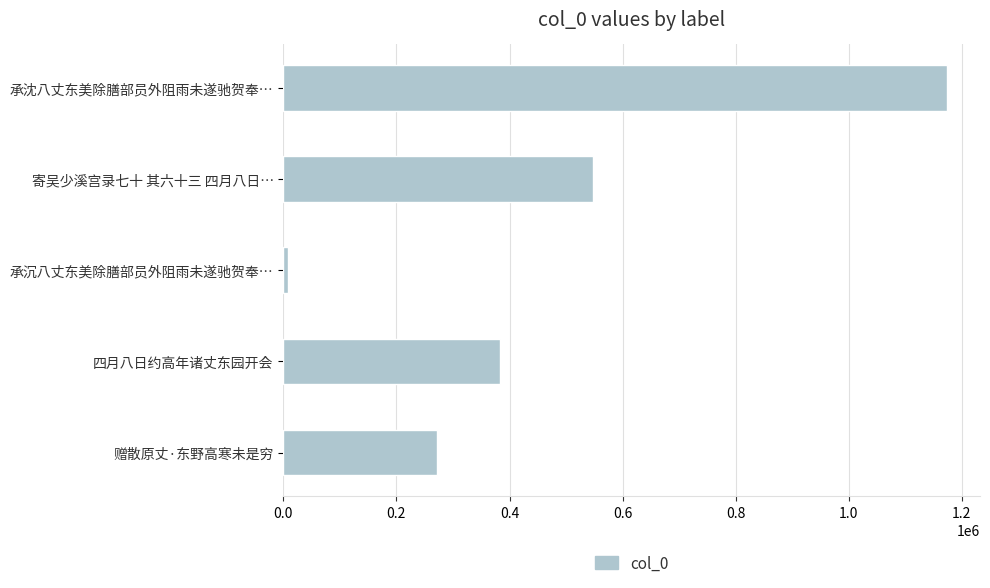

The chart shows a value of 475714 at 赠散原丈·东野高寒未是穷. True or false?

False